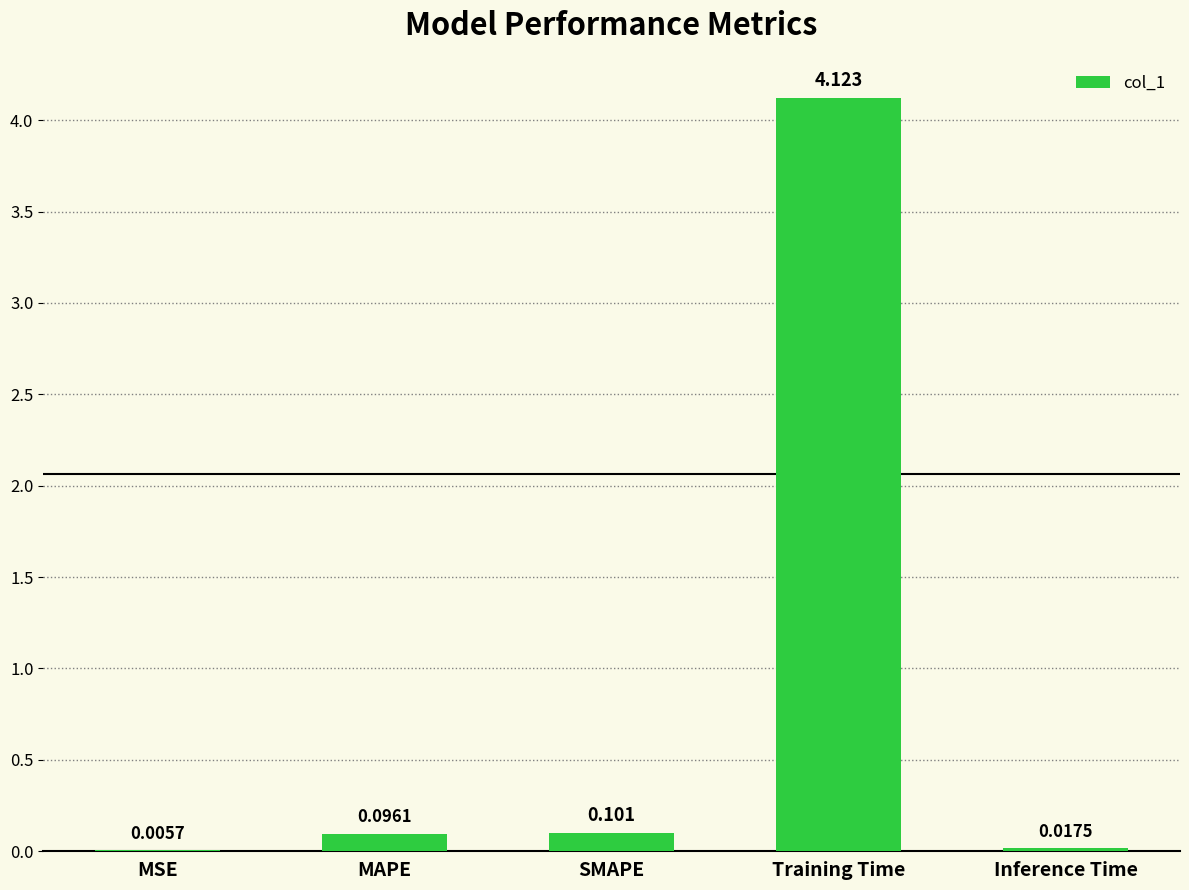

Does the chart contain stacked bars?

No